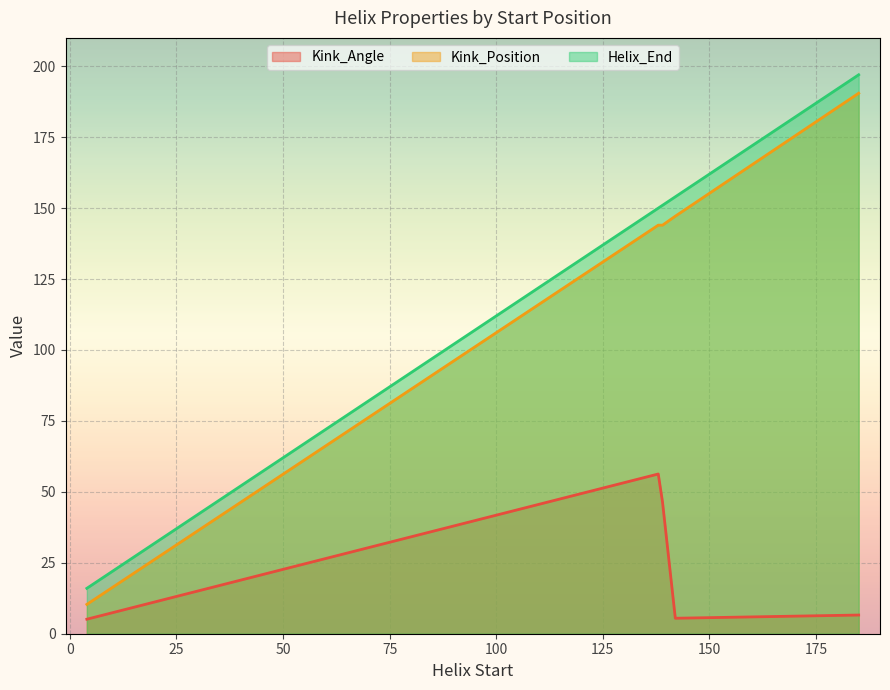

What are all the series names shown in the legend?

Kink_Angle, Kink_Position, Helix_End